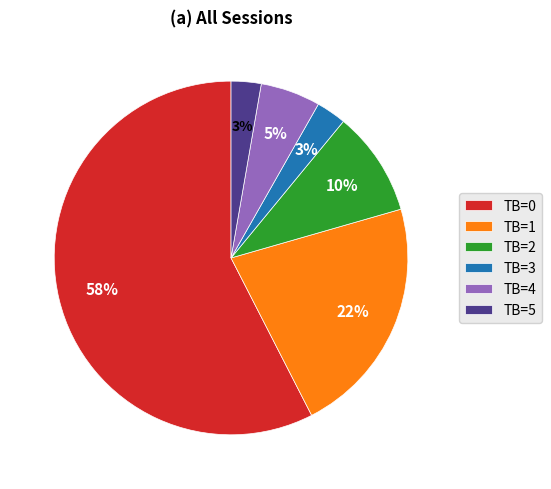

Count the number of slices in the pie.

6